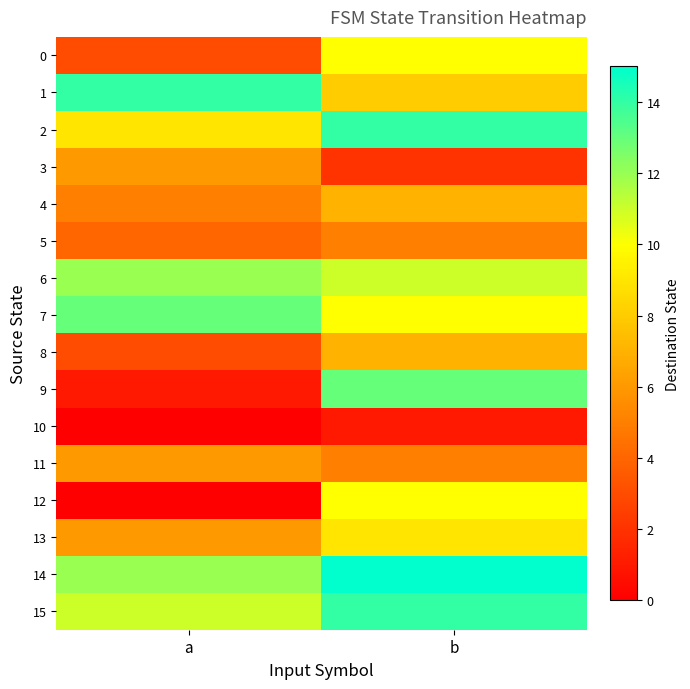

Which series has the largest range (max minus min)?

9